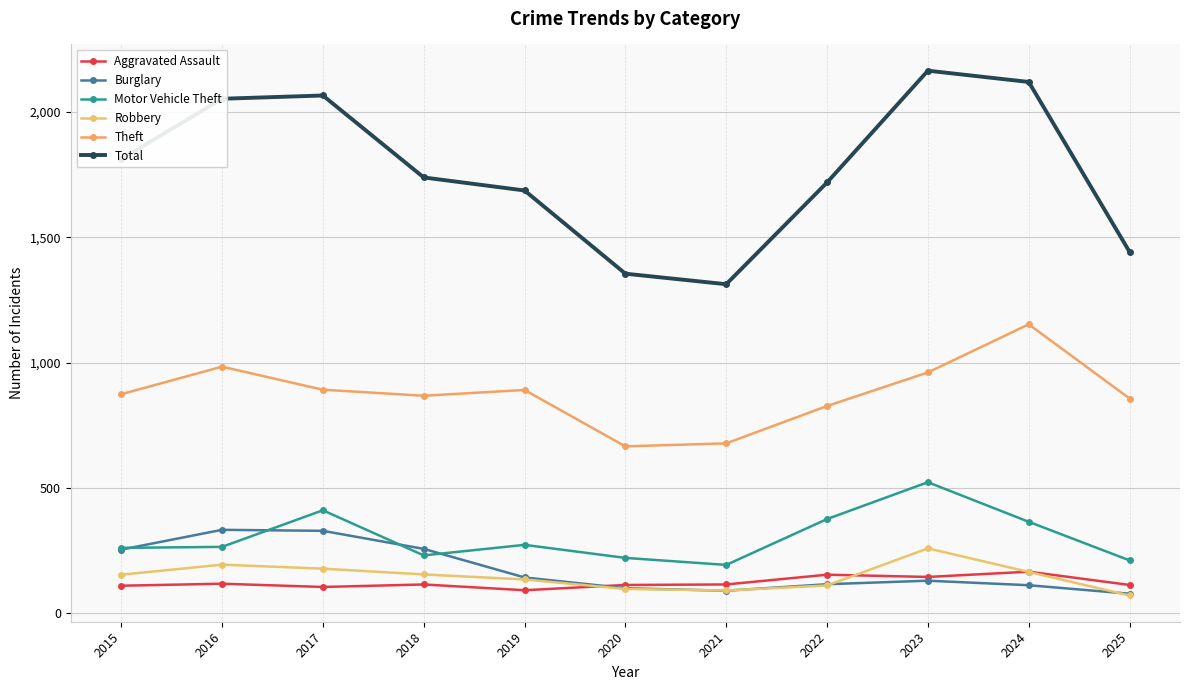

How many data points in Aggravated Assault are less than 115?

5